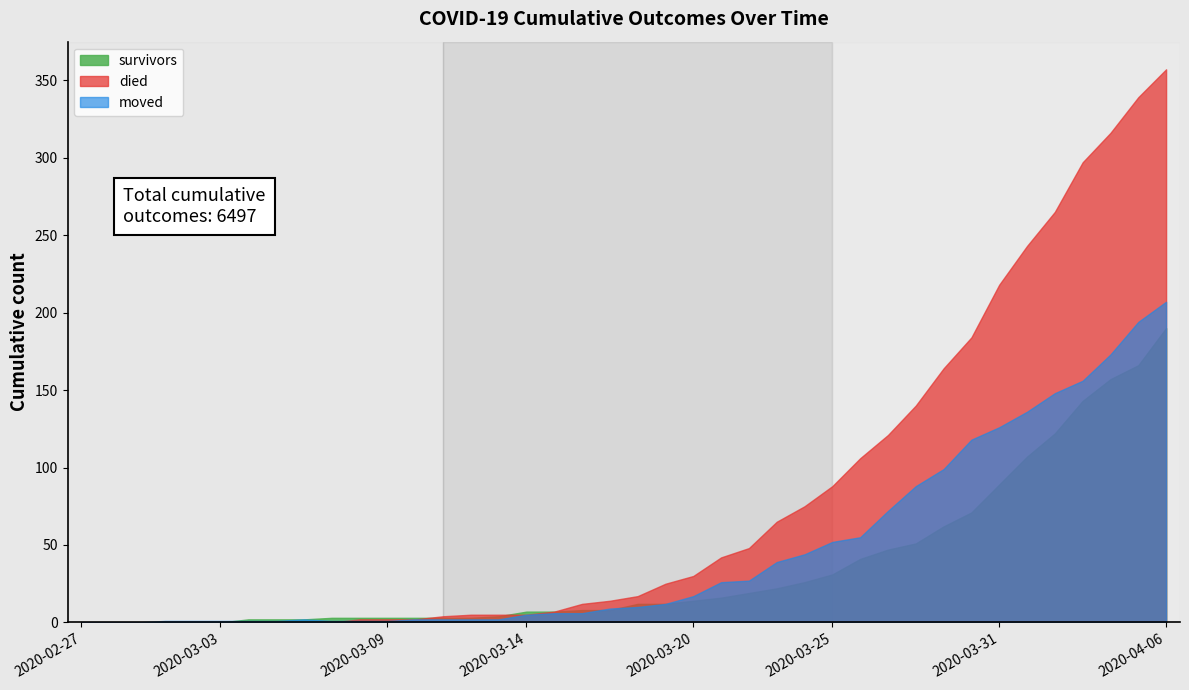

At which category is the sum across all series the highest?

2020-04-06